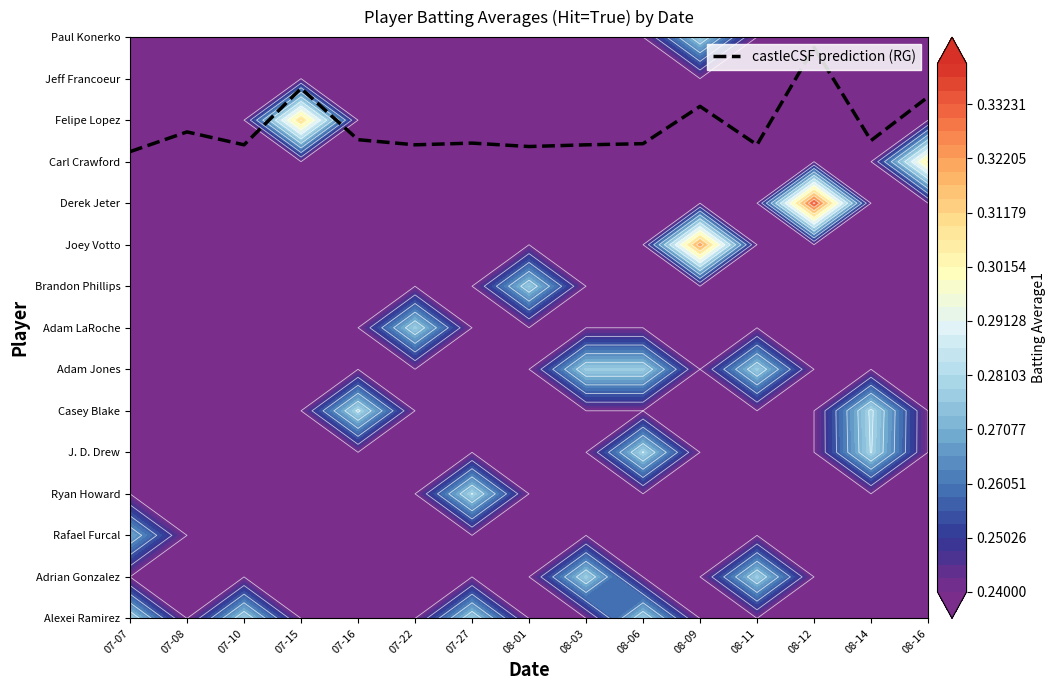

At which category does the chart reach its minimum across all series?

07-07